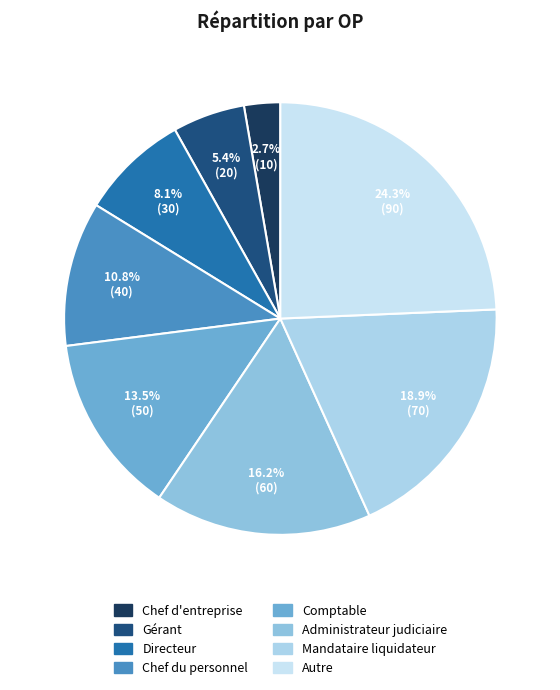

Between Directeur and Autre, which is larger?

Autre